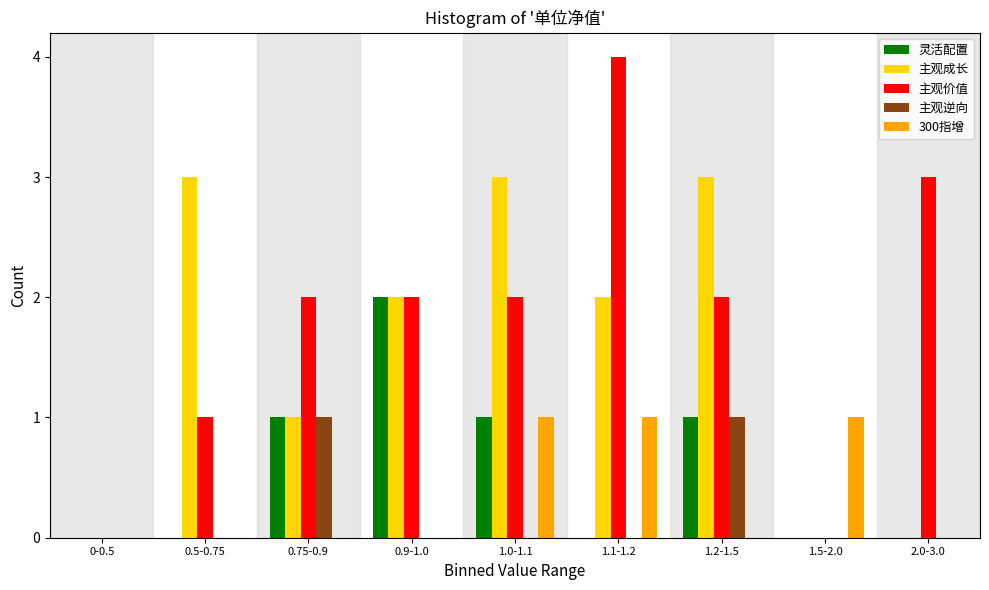

What is the sum of all 主观成长 values?

14